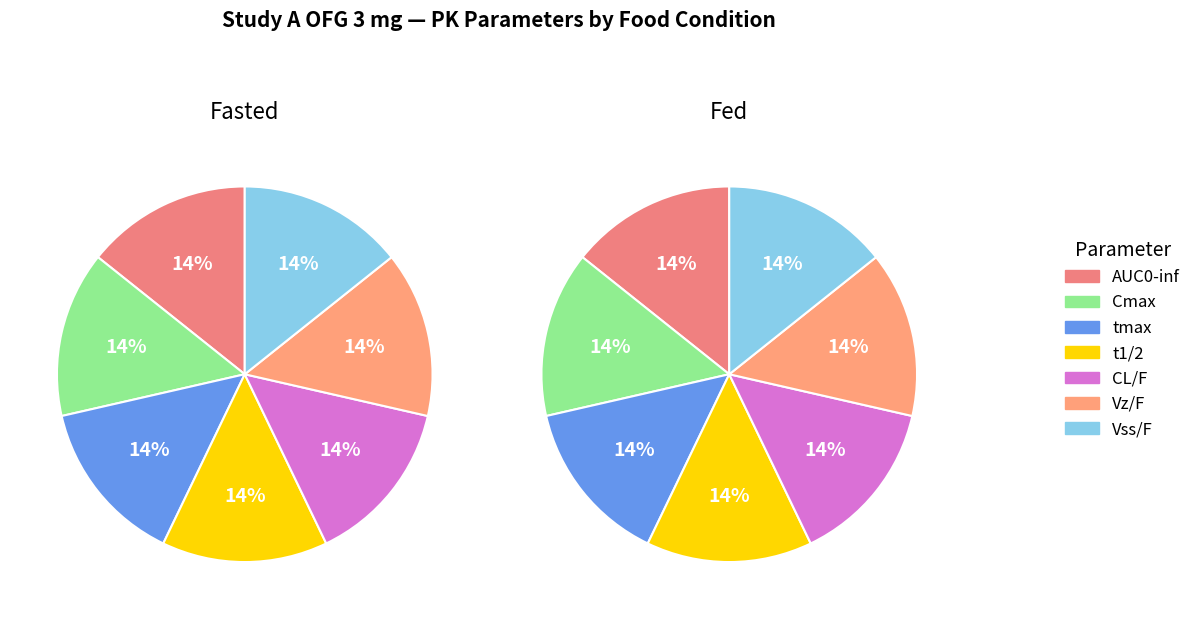

Does 4 account for over 50% of the chart?

No